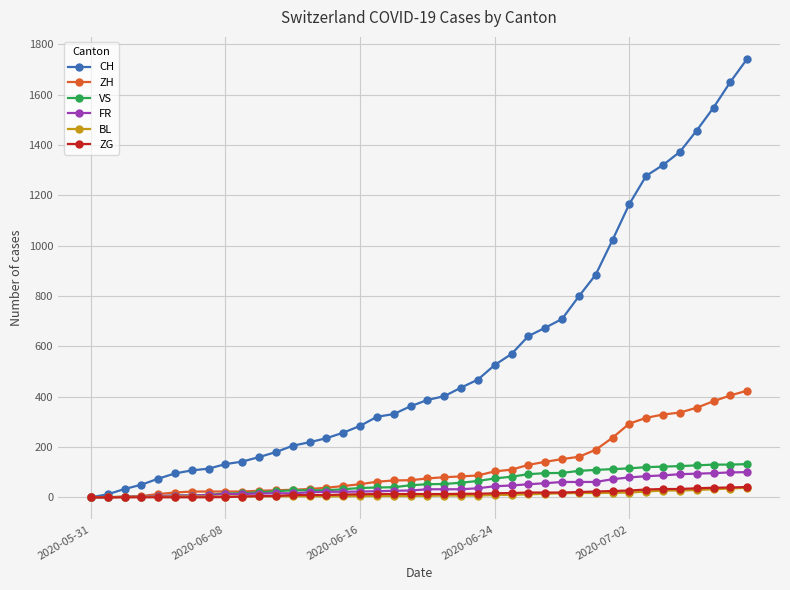

How many data points does each series have?

40